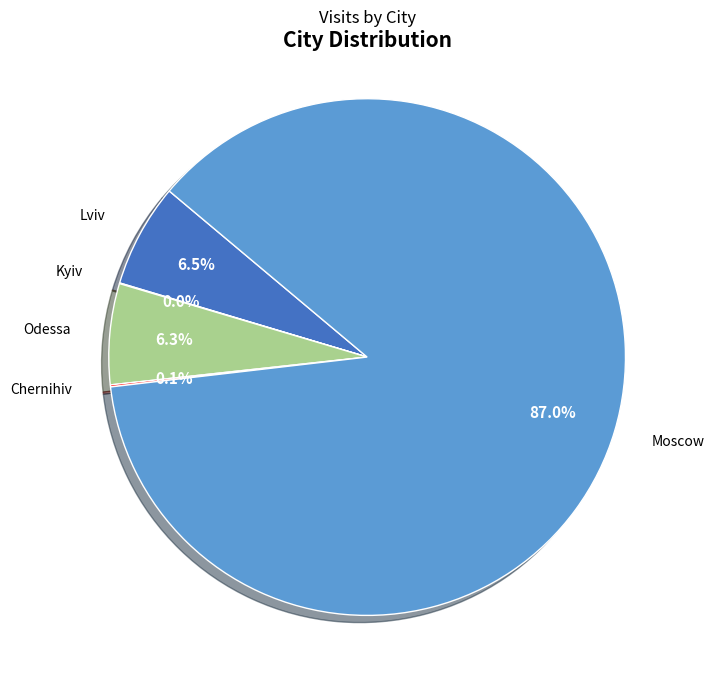

Is there any slice that represents more than half of the pie?

Yes